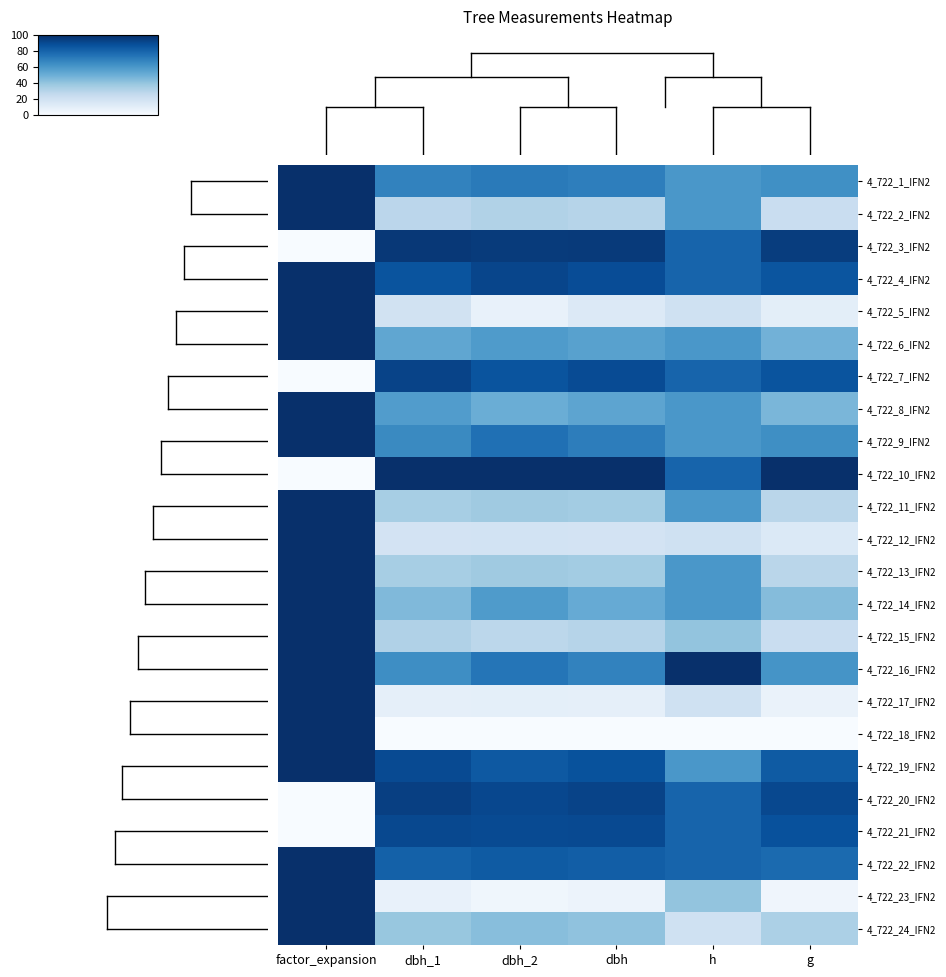

Reading left to right, transcribe all the data shown in this chart.

4_722_1_IFN2: factor_expansion=100.0	dbh_1=68.1	dbh_2=71.3	dbh=69.6	h=60.0	g=63.1
4_722_2_IFN2: factor_expansion=100.0	dbh_1=28.4	dbh_2=31.5	dbh=29.9	h=60.0	g=23.4
4_722_3_IFN2: factor_expansion=0.0	dbh_1=96.6	dbh_2=95.4	dbh=96.0	h=80.0	g=94.8
4_722_4_IFN2: factor_expansion=100.0	dbh_1=86.2	dbh_2=91.7	dbh=88.8	h=80.0	g=85.8
4_722_5_IFN2: factor_expansion=100.0	dbh_1=19.0	dbh_2=7.4	dbh=13.4	h=20.0	g=9.8
4_722_6_IFN2: factor_expansion=100.0	dbh_1=53.4	dbh_2=58.3	dbh=55.8	h=60.0	g=48.2
4_722_7_IFN2: factor_expansion=0.0	dbh_1=92.2	dbh_2=86.1	dbh=89.3	h=80.0	g=86.3
4_722_8_IFN2: factor_expansion=100.0	dbh_1=57.8	dbh_2=50.0	dbh=54.0	h=60.0	g=46.3
4_722_9_IFN2: factor_expansion=100.0	dbh_1=65.5	dbh_2=75.0	dbh=70.1	h=60.0	g=63.6
4_722_10_IFN2: factor_expansion=0.0	dbh_1=100.0	dbh_2=100.0	dbh=100.0	h=80.0	g=100.0
4_722_11_IFN2: factor_expansion=100.0	dbh_1=34.5	dbh_2=37.0	dbh=35.7	h=60.0	g=28.6
4_722_12_IFN2: factor_expansion=100.0	dbh_1=18.1	dbh_2=18.5	dbh=18.3	h=20.0	g=13.7
4_722_13_IFN2: factor_expansion=100.0	dbh_1=34.5	dbh_2=37.0	dbh=35.7	h=60.0	g=28.6
4_722_14_IFN2: factor_expansion=100.0	dbh_1=44.8	dbh_2=58.3	dbh=51.3	h=60.0	g=43.6
4_722_15_IFN2: factor_expansion=100.0	dbh_1=31.9	dbh_2=27.8	dbh=29.9	h=40.0	g=23.4
4_722_16_IFN2: factor_expansion=100.0	dbh_1=63.8	dbh_2=73.1	dbh=68.3	h=100.0	g=61.6
4_722_17_IFN2: factor_expansion=100.0	dbh_1=8.6	dbh_2=9.3	dbh=8.9	h=20.0	g=6.4
4_722_18_IFN2: factor_expansion=100.0	dbh_1=0.0	dbh_2=0.0	dbh=0.0	h=0.0	g=0.0
4_722_19_IFN2: factor_expansion=100.0	dbh_1=89.7	dbh_2=84.3	dbh=87.1	h=60.0	g=83.6
4_722_20_IFN2: factor_expansion=0.0	dbh_1=94.0	dbh_2=90.7	dbh=92.4	h=80.0	g=90.2
4_722_21_IFN2: factor_expansion=0.0	dbh_1=90.5	dbh_2=89.8	dbh=90.2	h=80.0	g=87.4
4_722_22_IFN2: factor_expansion=100.0	dbh_1=81.0	dbh_2=83.3	dbh=82.1	h=80.0	g=77.6
4_722_23_IFN2: factor_expansion=100.0	dbh_1=7.8	dbh_2=3.7	dbh=5.8	h=40.0	g=4.1
4_722_24_IFN2: factor_expansion=100.0	dbh_1=38.8	dbh_2=42.6	dbh=40.6	h=20.0	g=33.2